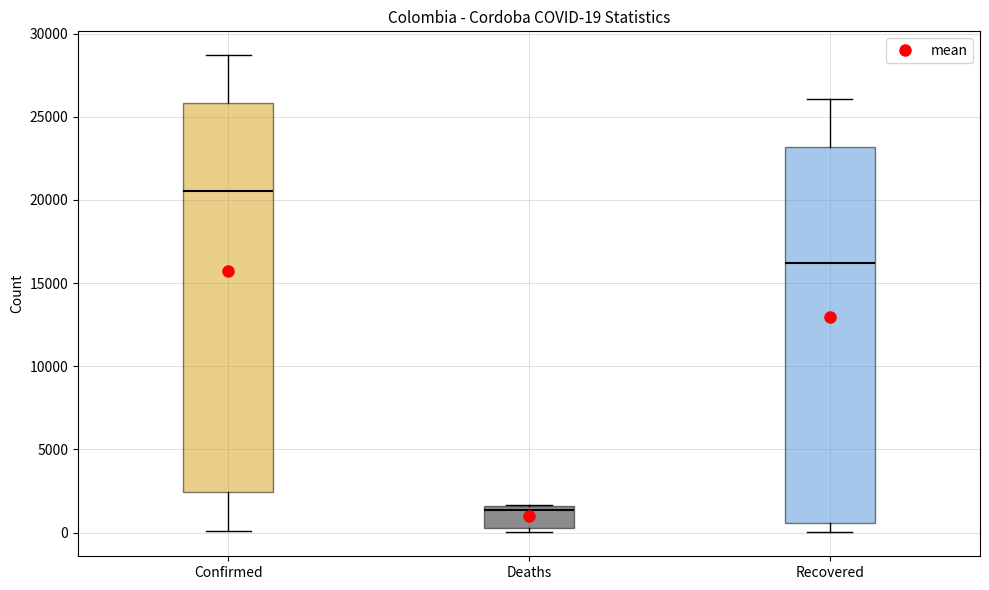

Which box is the tallest, from its lower edge to its upper edge?

Confirmed